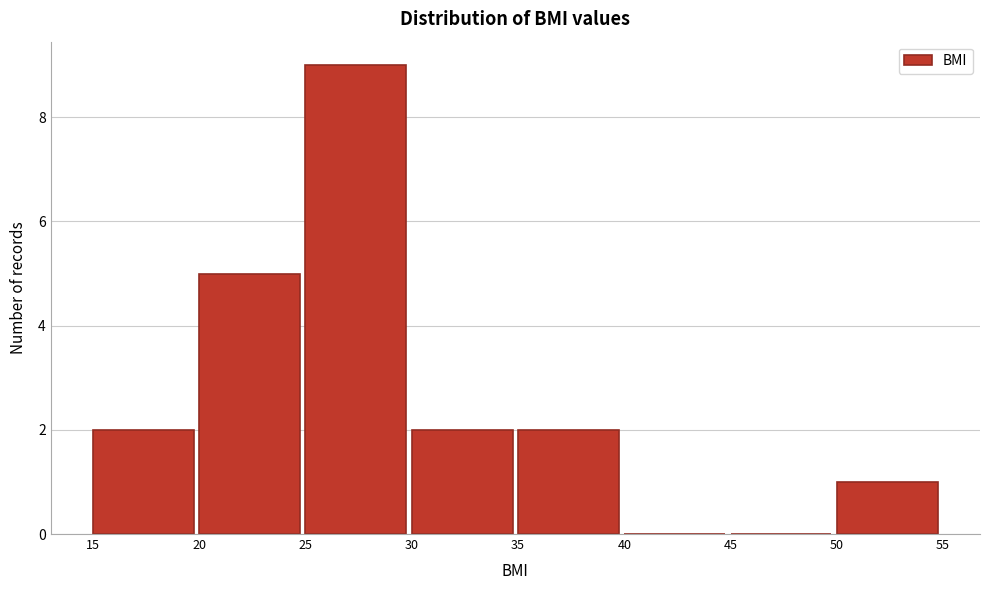

Reading left to right, list every bar in this chart as the range it spans on the x-axis followed by its height. The values are not printed on the chart, so give them approximately, as read against the axis.

15 to 20: 2
20 to 25: 5
25 to 30: 9
30 to 35: 2
35 to 40: 2
40 to 45: 0
45 to 50: 0
50 to 55: 1